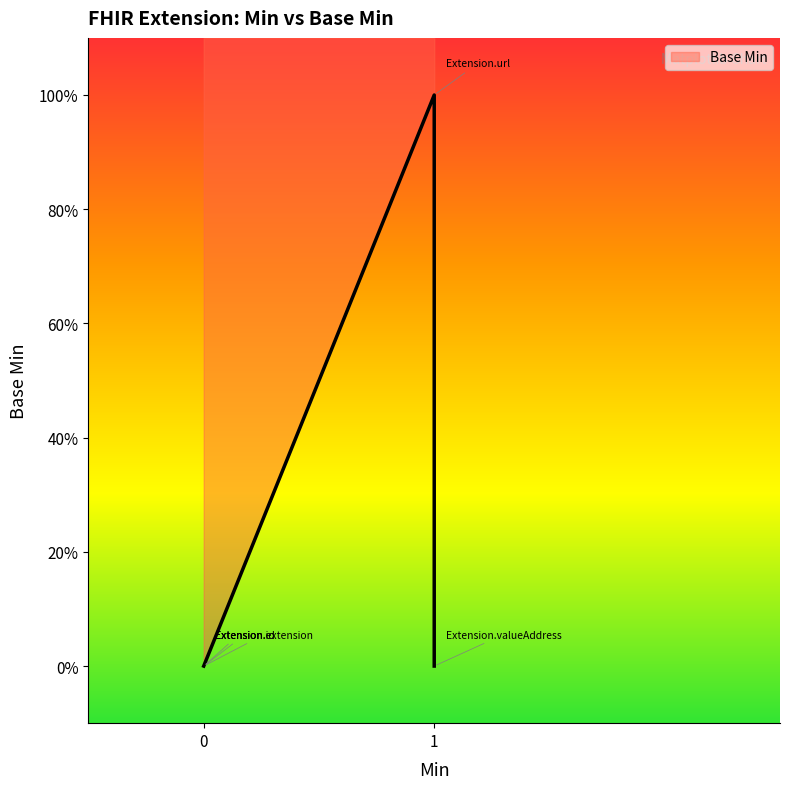

At which category does the data reach its first local peak?

1